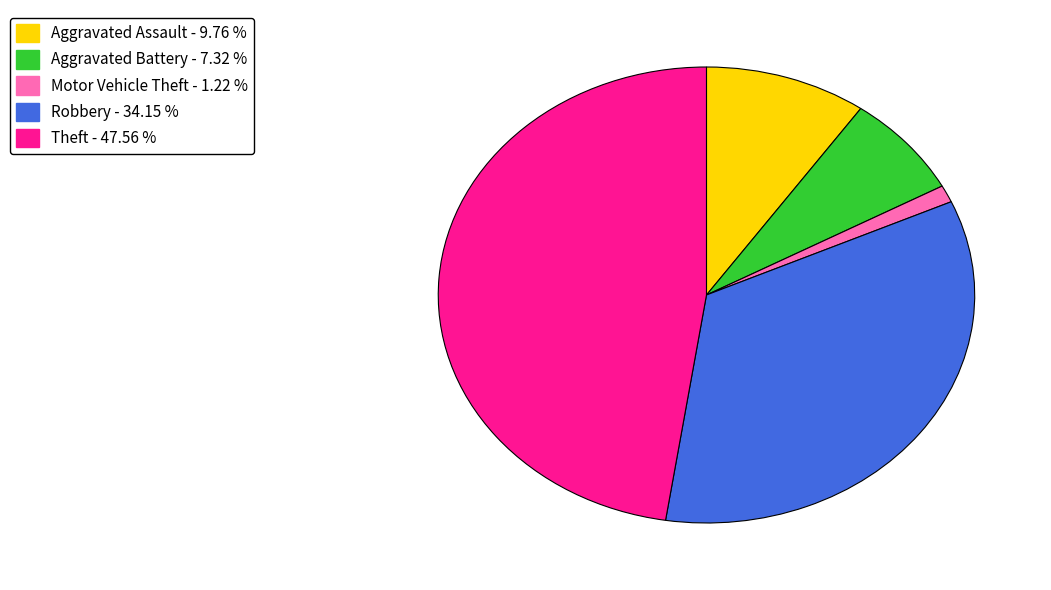

Rank the categories by value from highest to lowest.

Theft, Robbery, Aggravated Assault, Aggravated Battery, Motor Vehicle Theft